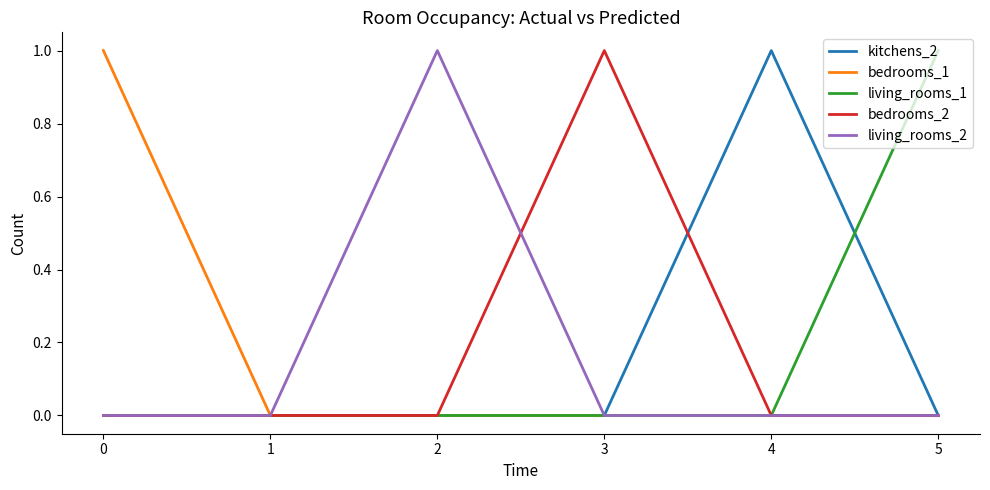

The living_rooms_2 series shows 0 at 4. True or false?

True